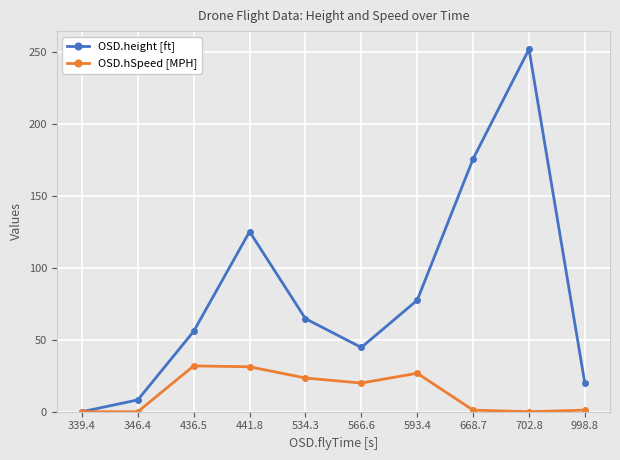

What is the difference between the maximum and minimum values in the OSD.height [ft] series?

251.6